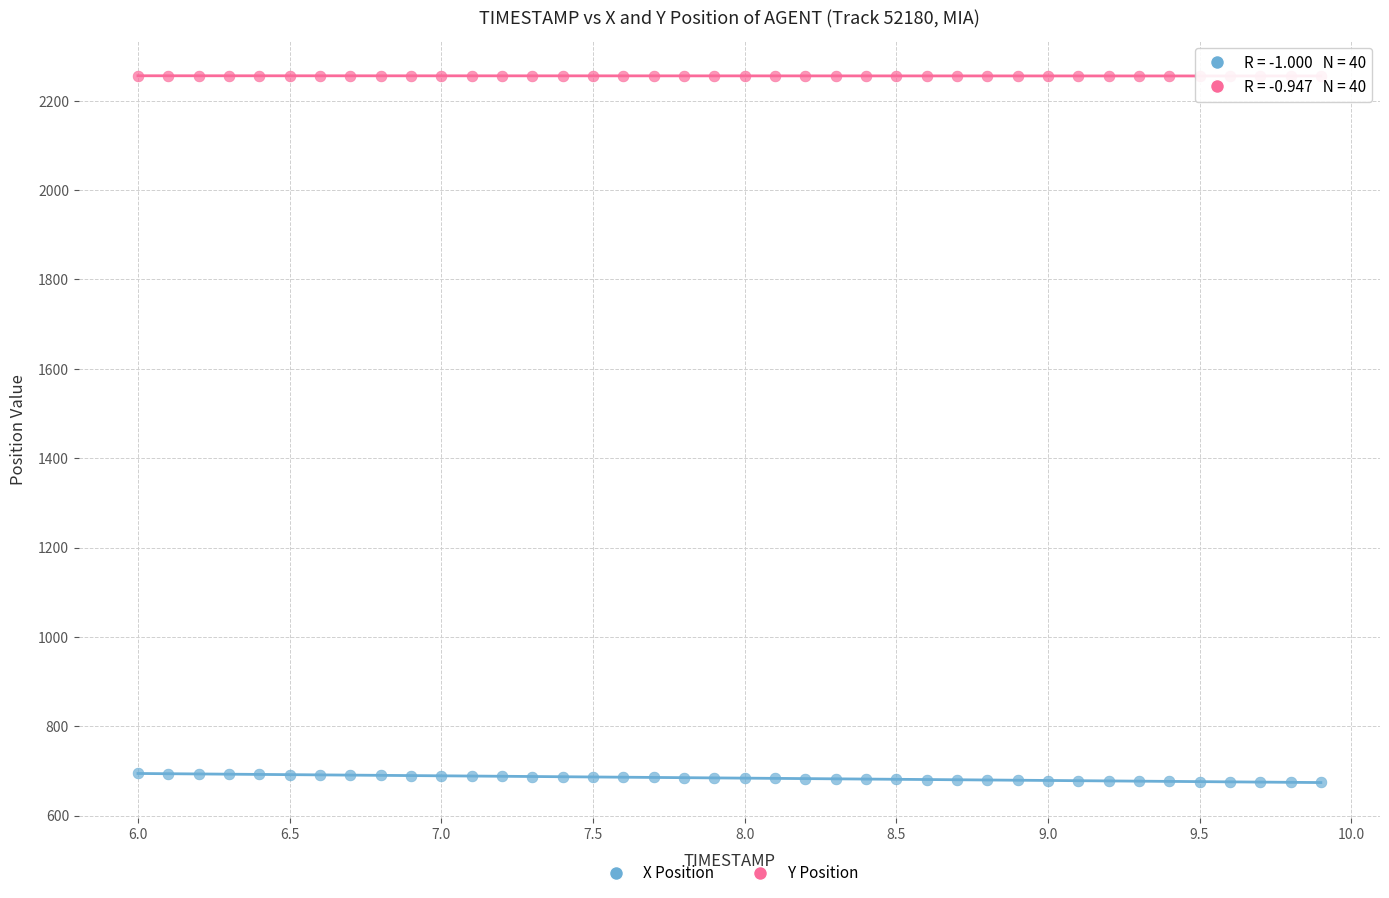

What are all the series names shown in the legend?

X Position, Y Position